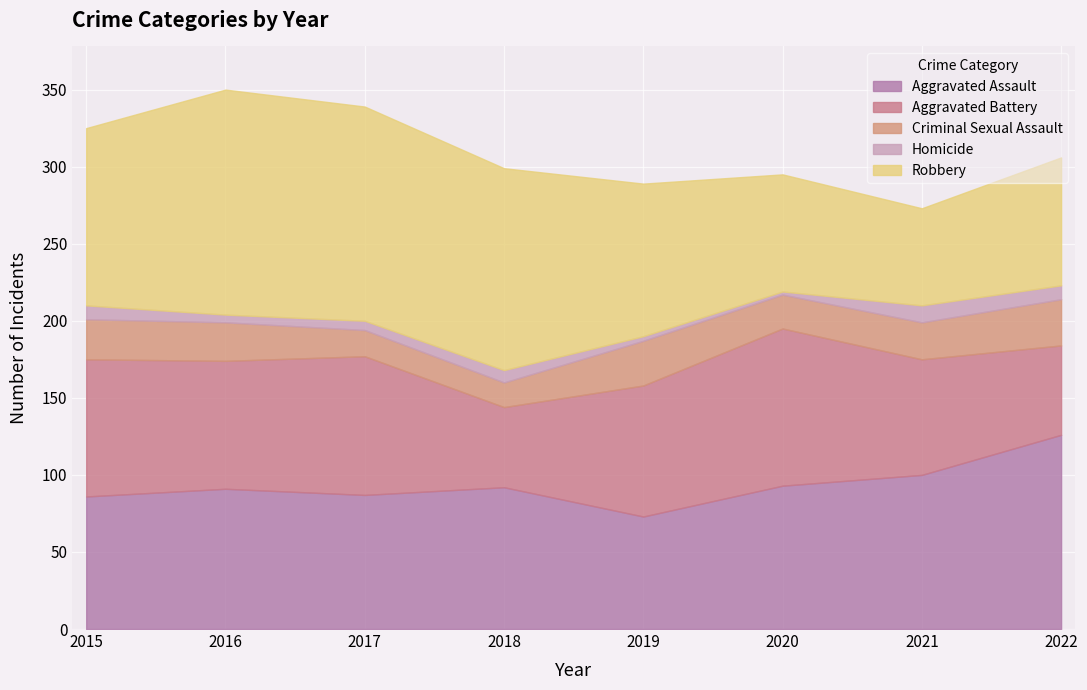

What is the greatest value displayed?

146